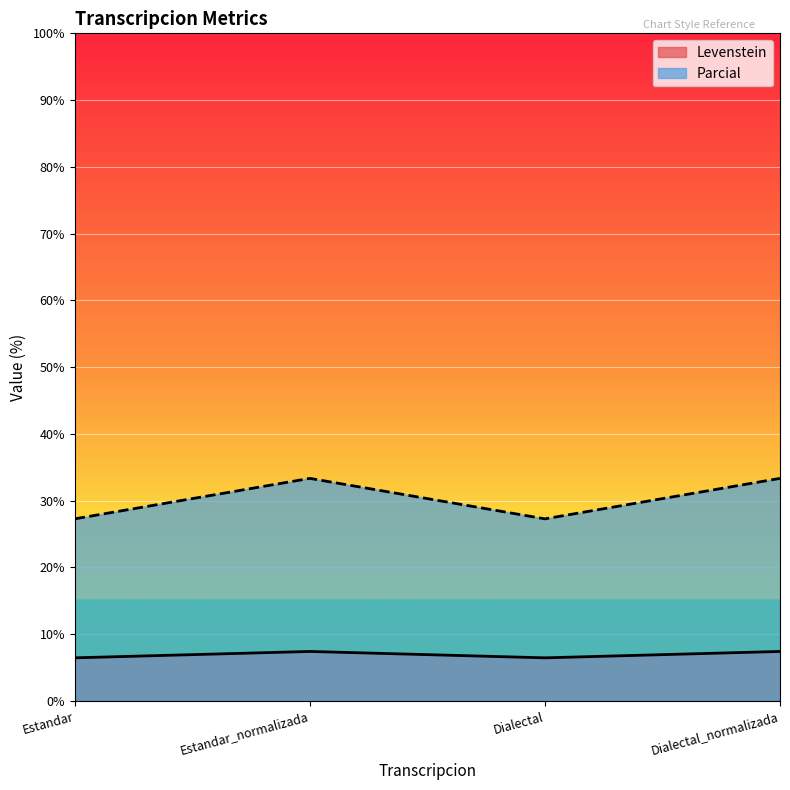

The value of Parcial at Dialectal is 39.9. True or false?

False